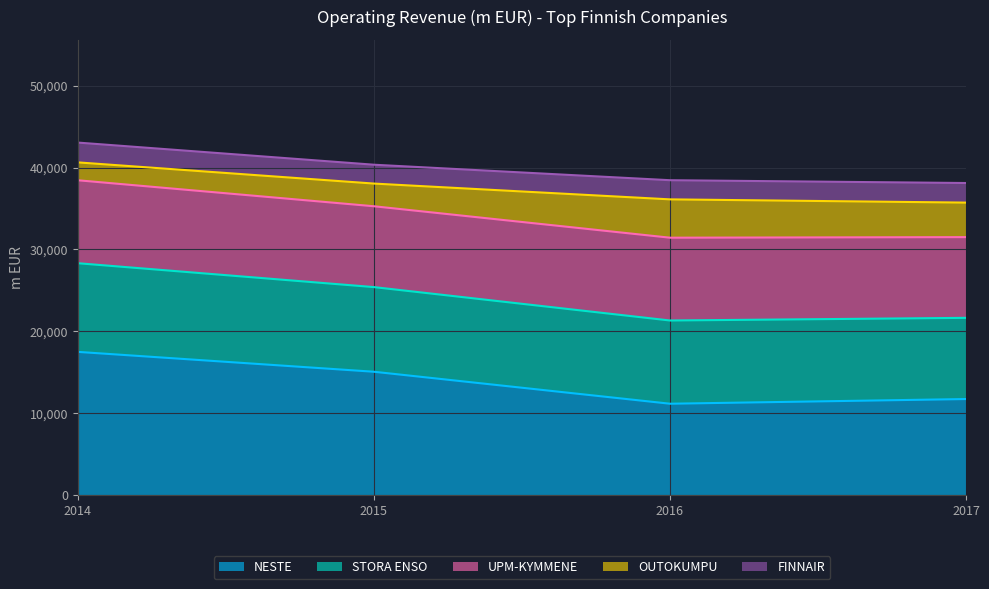

Which category has the highest value in the NESTE series?

2014